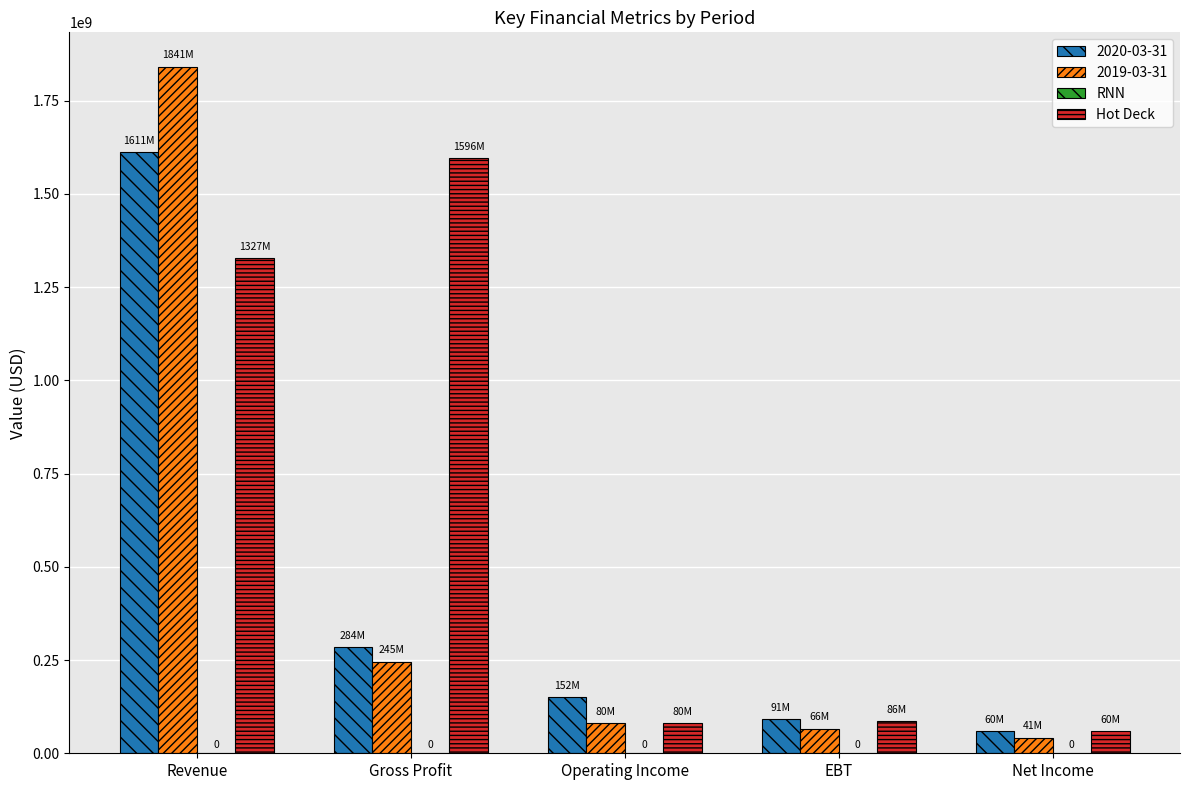

How many groups of bars are there?

5